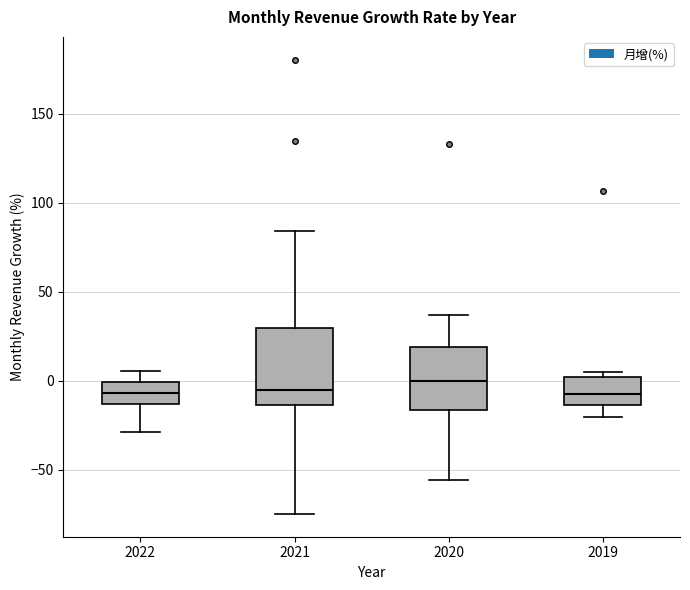

Reading left to right, read every box against the y-axis: the position of its median line, the range the box covers, and the ends of its whiskers. The values are not printed on the chart, so give them approximately, as read against the axis.

2022: median -5, box -15 to 0, whiskers -30 to 5
2021: median -5, box -15 to 30, whiskers -75 to 85
2020: median 0, box -15 to 20, whiskers -55 to 35
2019: median -5, box -15 to 0, whiskers -20 to 5